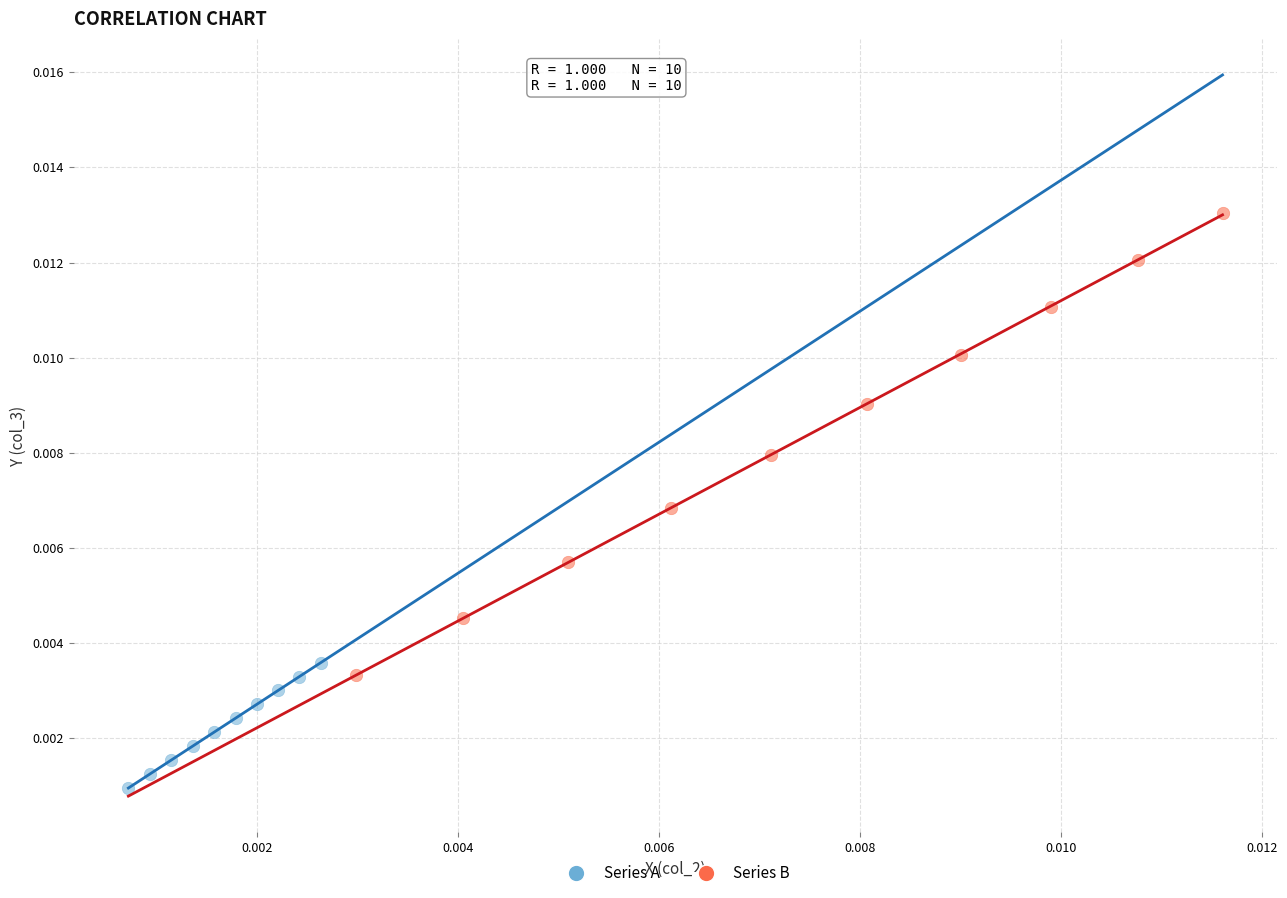

Which series has the widest spread of Y values?

Series B